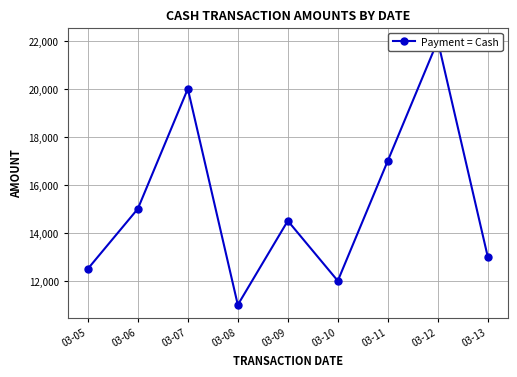

How many interior local peaks (higher than both neighbors) does the data have?

3